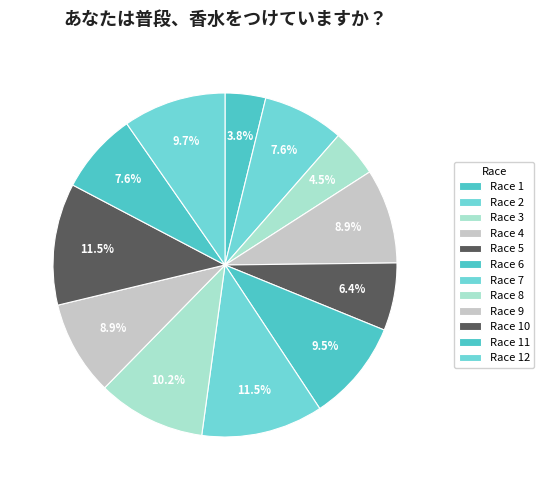

What is the smallest slice in the pie chart?

Race 1